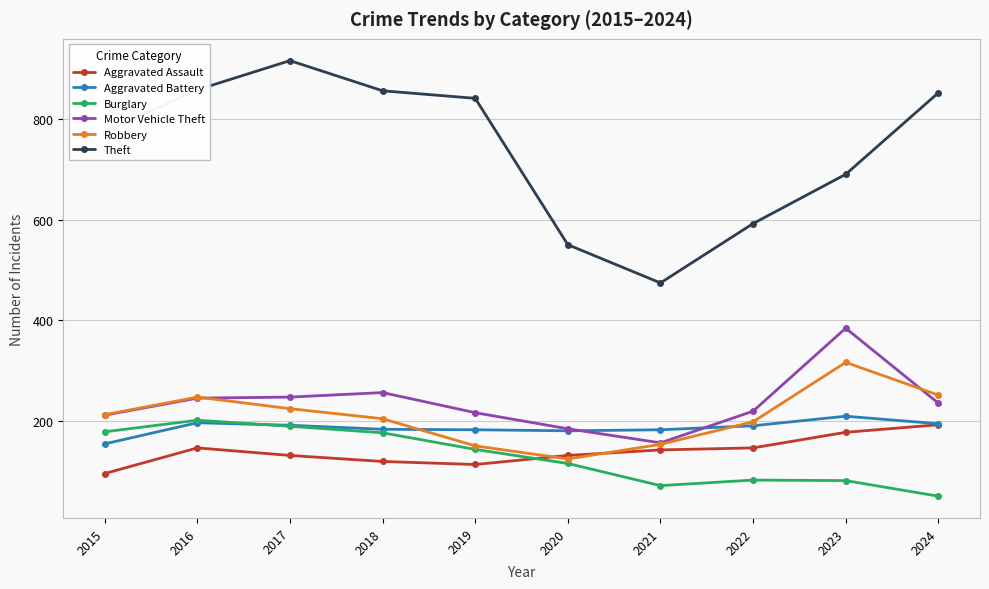

Which category has the highest value in the Robbery series?

2023